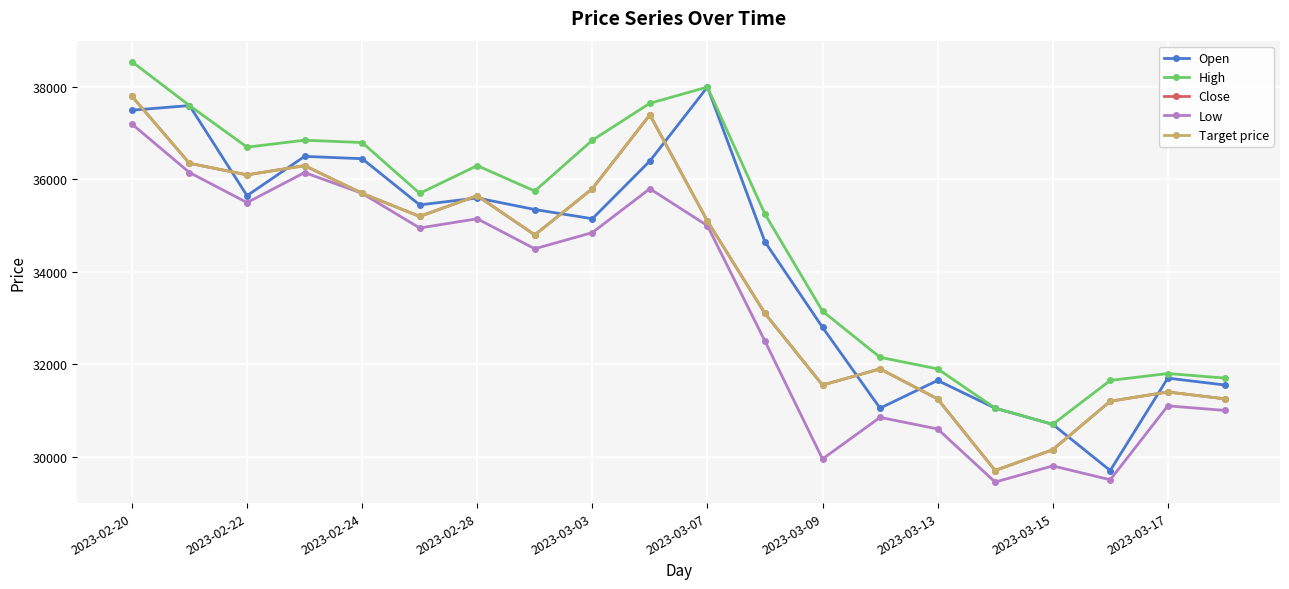

At which category does the chart reach its minimum across all series?

15